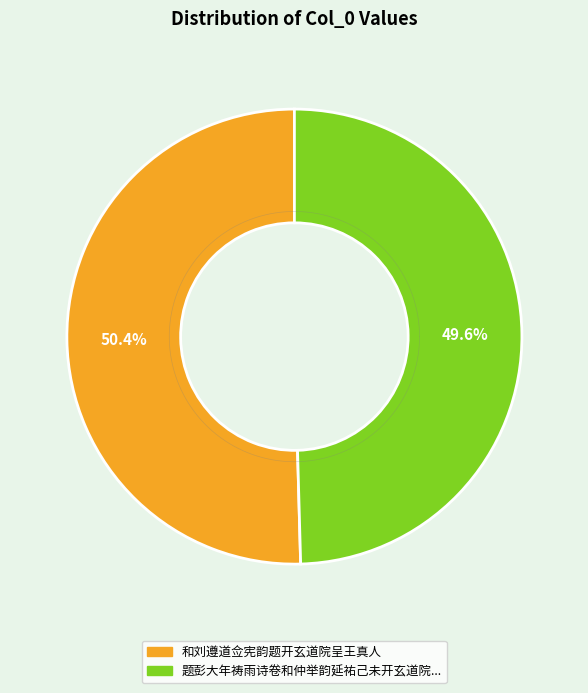

Which category has the smallest portion of the pie?

题彭大年祷雨诗卷和仲举韵延祐己未开玄道院作